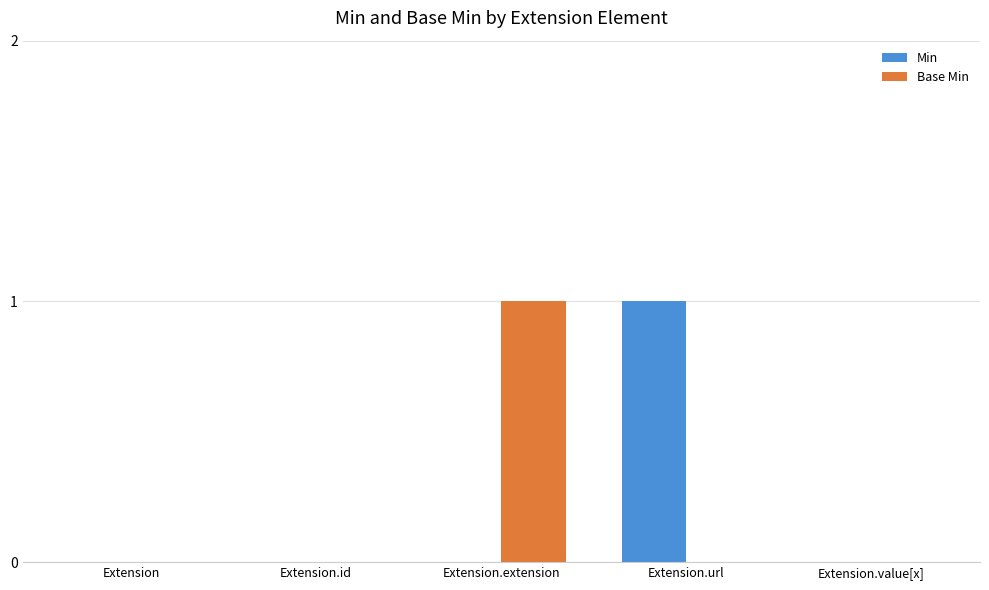

True or false: Min has a value of 0 at Extension.value[x].

True